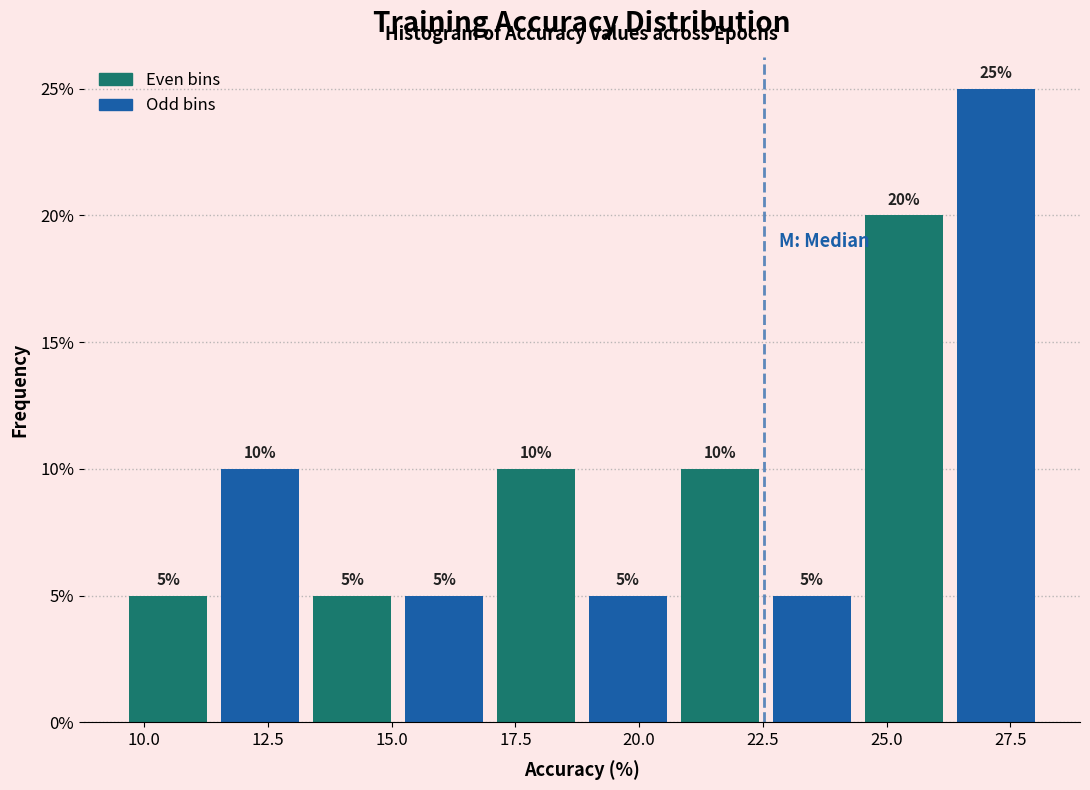

Around what value on the x-axis is the tallest bar? Give the approximate position of its centre, as read against the axis.

27.0